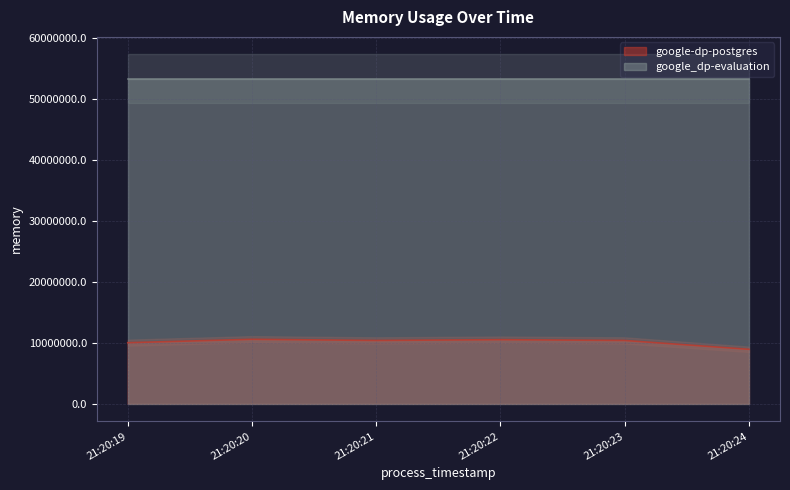

What is the lowest value of the google-dp-postgres series?

8937472